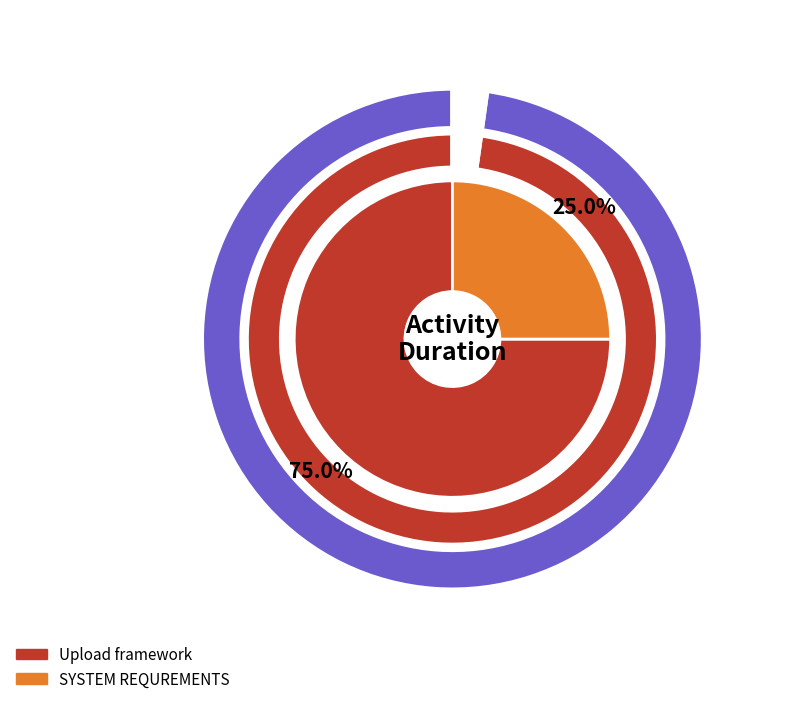

True or false: SYSTEM REQUREMENTS accounts for 25% of the total.

True